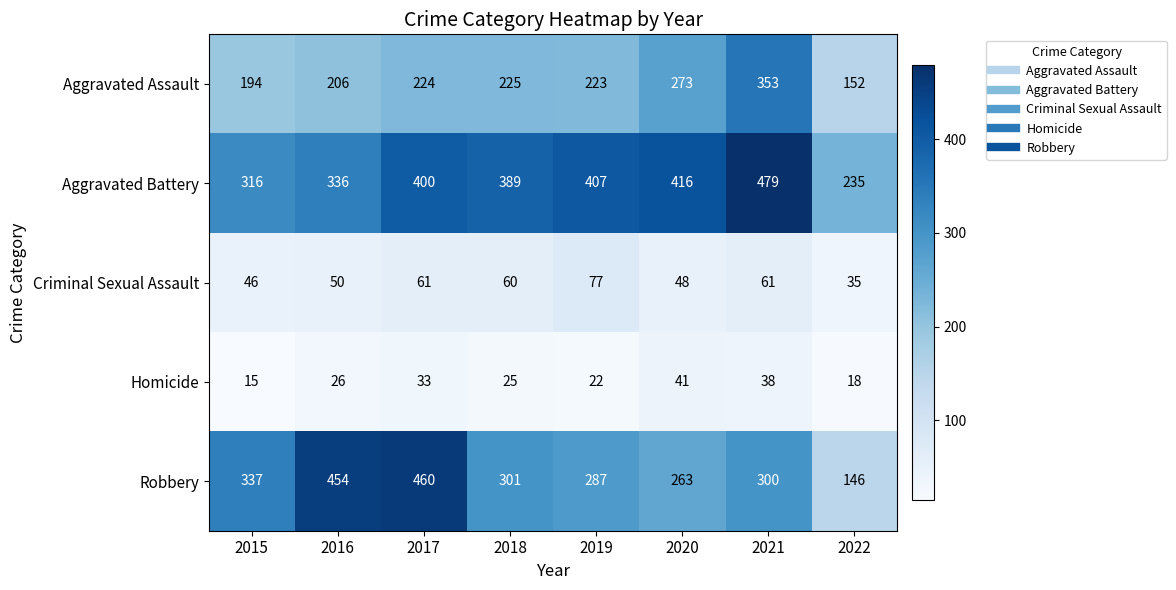

The Aggravated Battery series shows 170 at 2020. True or false?

False